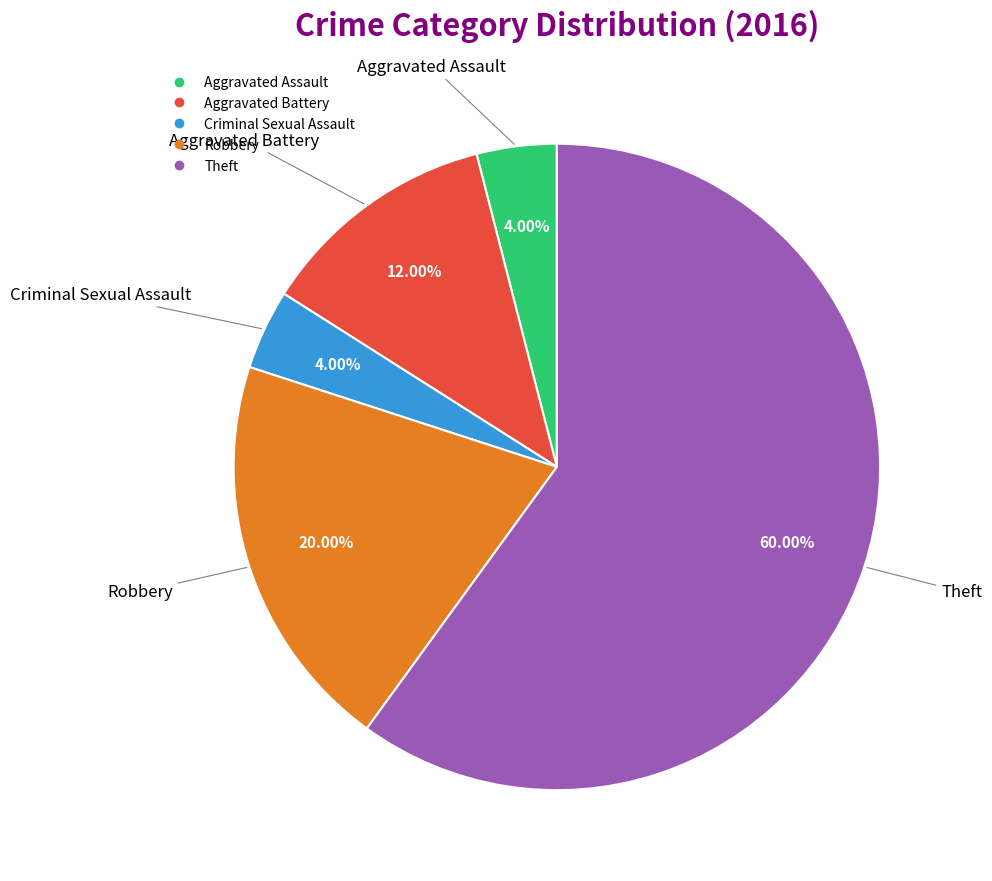

Which has a higher value, Criminal Sexual Assault or Aggravated Battery?

Aggravated Battery